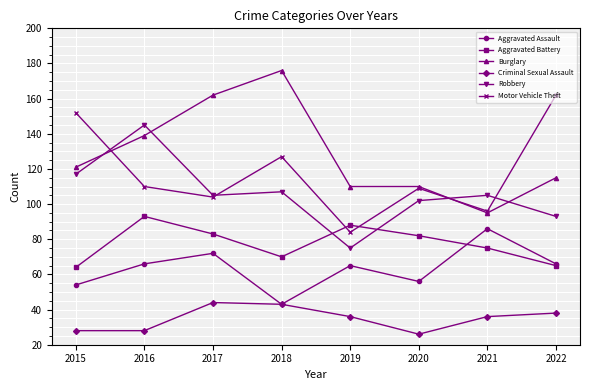

The value of Criminal Sexual Assault at 2017 is 26. True or false?

False